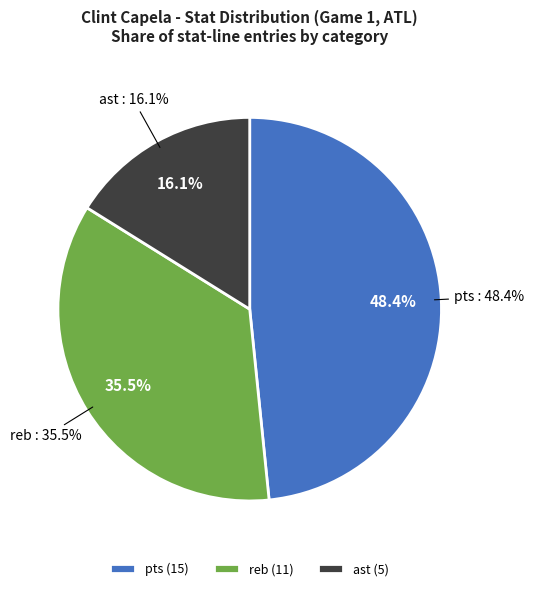

Do pts and ast together represent more than half of the pie?

Yes